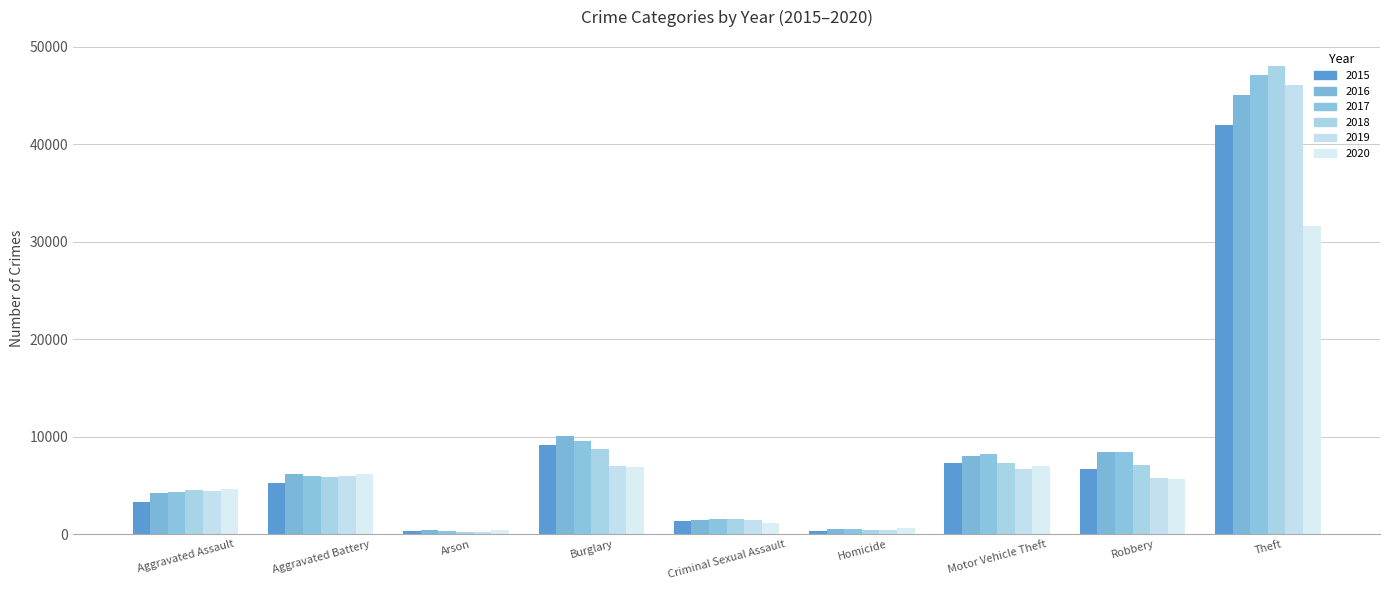

Reading left to right, extract all data points from this chart.

2015: Aggravated Assault=3351	Aggravated Battery=5285	Arson=329	Burglary=9136	Criminal Sexual Assault=1325	Homicide=380	Motor Vehicle Theft=7339	Robbery=6691	Theft=41947
2016: Aggravated Assault=4263	Aggravated Battery=6127	Arson=392	Burglary=10103	Criminal Sexual Assault=1432	Homicide=560	Motor Vehicle Theft=8036	Robbery=8438	Theft=45002
2017: Aggravated Assault=4369	Aggravated Battery=5974	Arson=342	Burglary=9584	Criminal Sexual Assault=1520	Homicide=523	Motor Vehicle Theft=8276	Robbery=8425	Theft=47127
2018: Aggravated Assault=4540	Aggravated Battery=5844	Arson=270	Burglary=8735	Criminal Sexual Assault=1523	Homicide=435	Motor Vehicle Theft=7328	Robbery=7092	Theft=48003
2019: Aggravated Assault=4419	Aggravated Battery=5934	Arson=270	Burglary=7046	Criminal Sexual Assault=1475	Homicide=389	Motor Vehicle Theft=6691	Robbery=5801	Theft=46048
2020: Aggravated Assault=4653	Aggravated Battery=6226	Arson=431	Burglary=6867	Criminal Sexual Assault=1146	Homicide=590	Motor Vehicle Theft=7001	Robbery=5680	Theft=31597